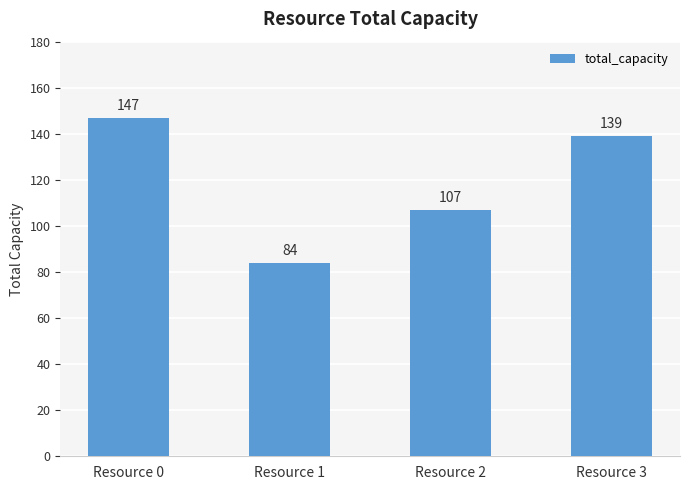

Is it true that the value at Resource 1 is 57?

False